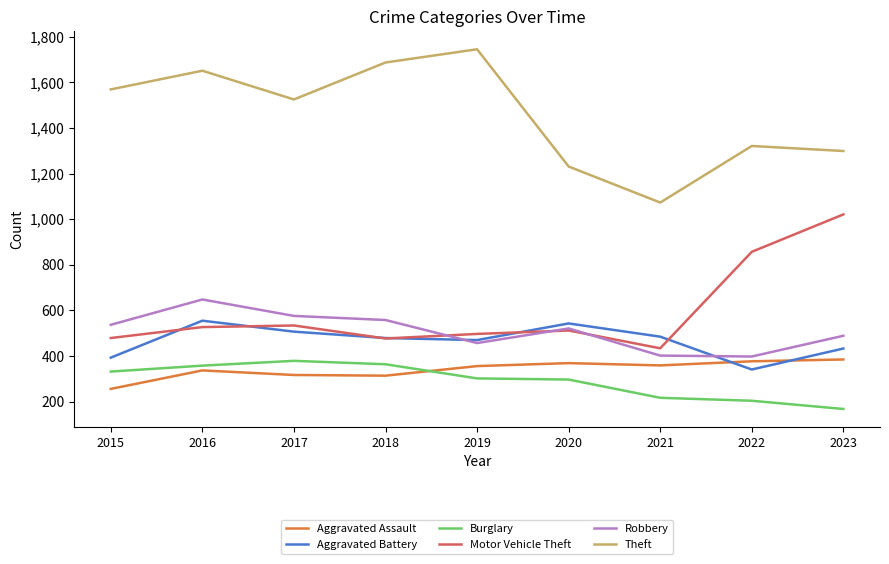

Does the chart have visible grid lines?

No